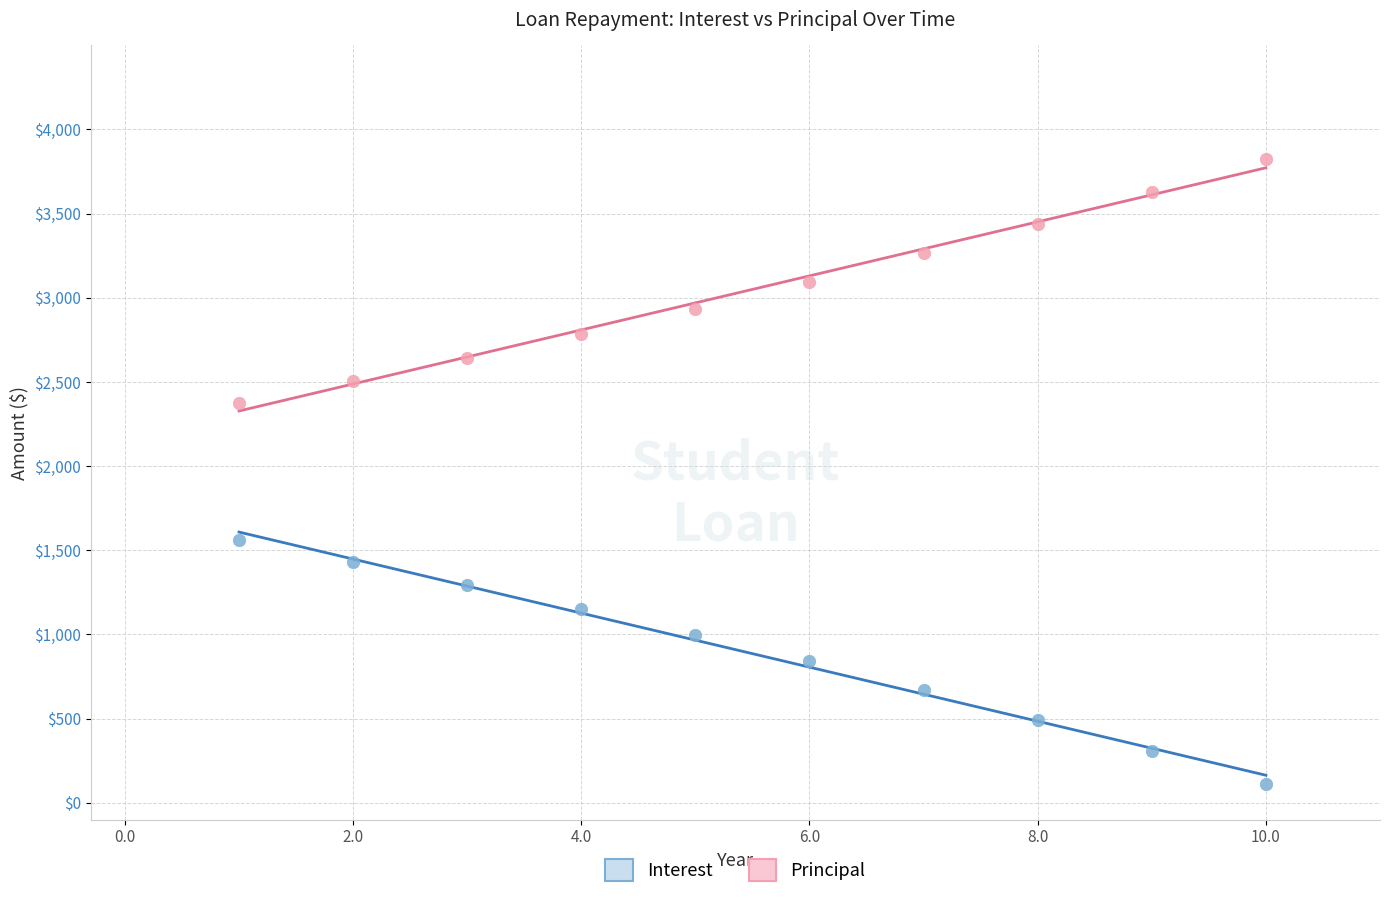

Which series reaches the maximum Y coordinate?

Principal